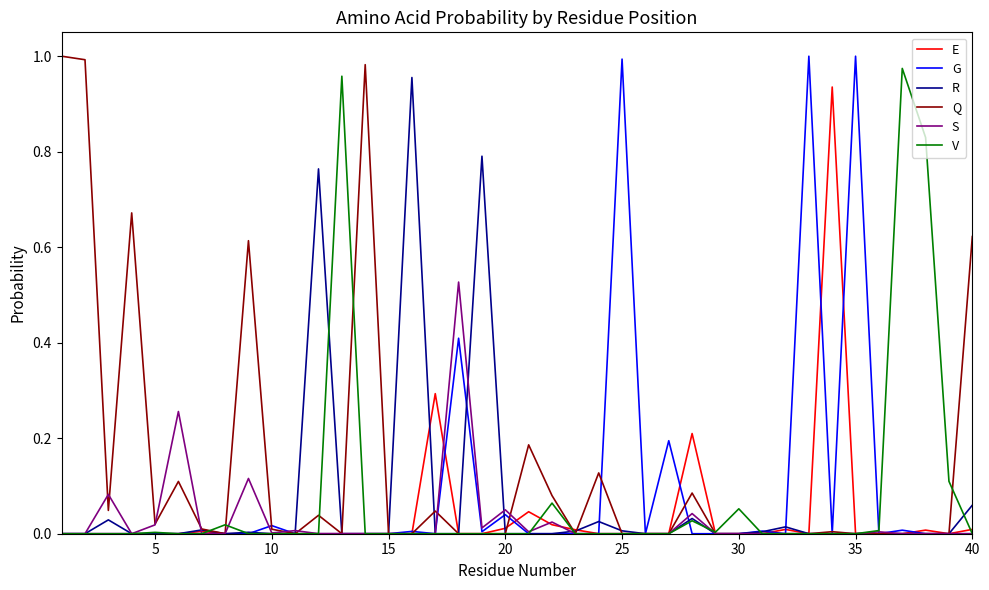

Which series has the largest total across all categories?

Q